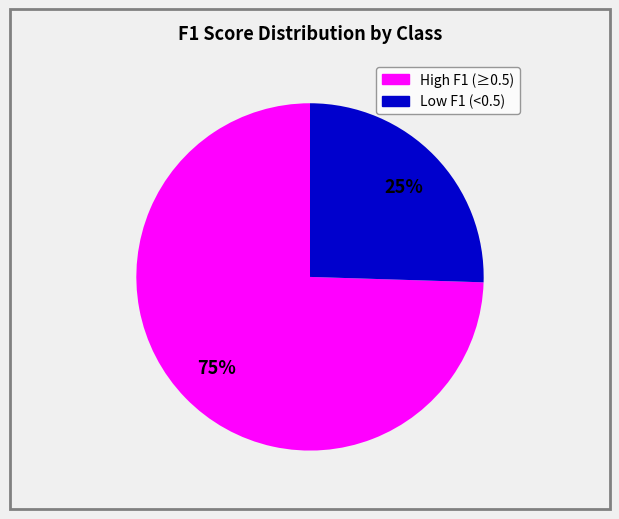

Is there any slice that represents more than half of the pie?

Yes